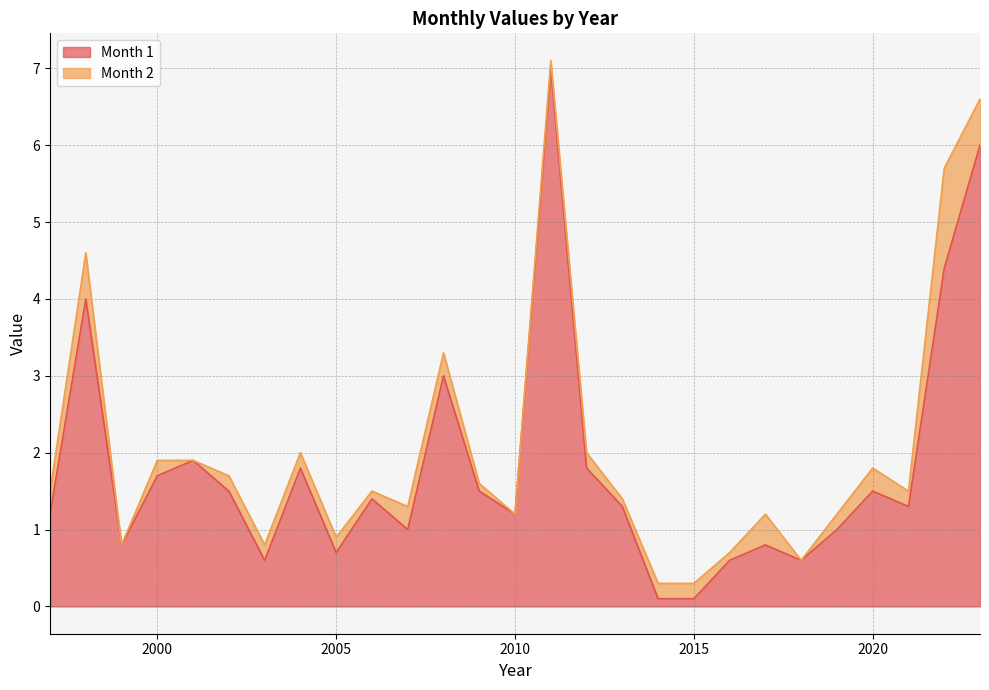

The chart shows a value of 1.0 at 2019. True or false?

True